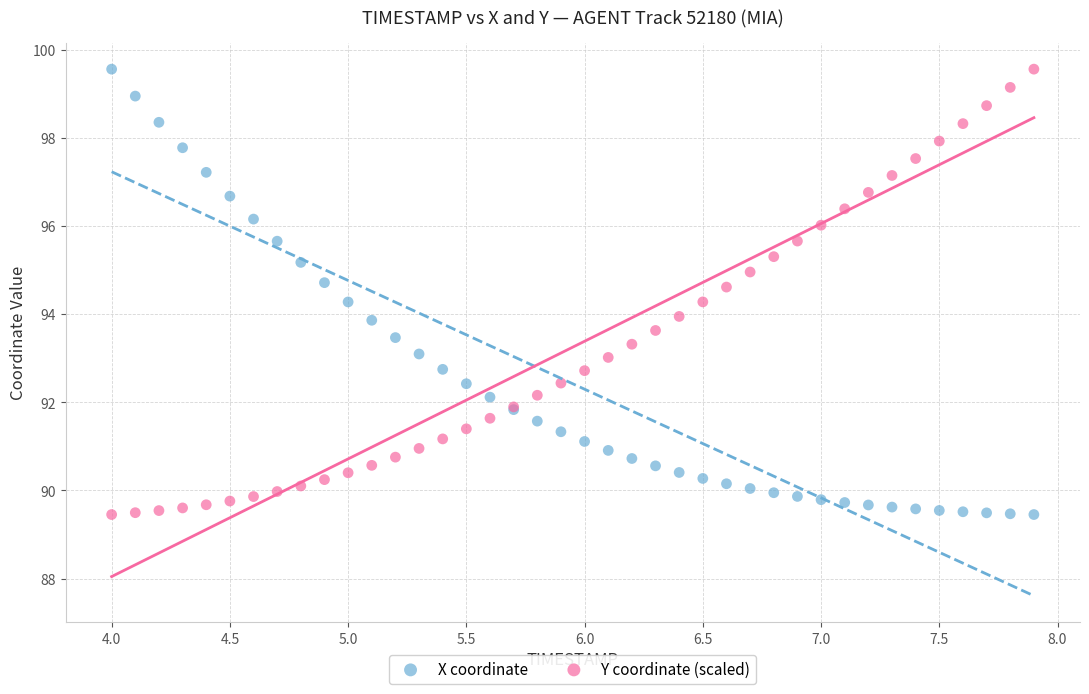

What is the X range (max minus min) for the scatter plot?

3.9